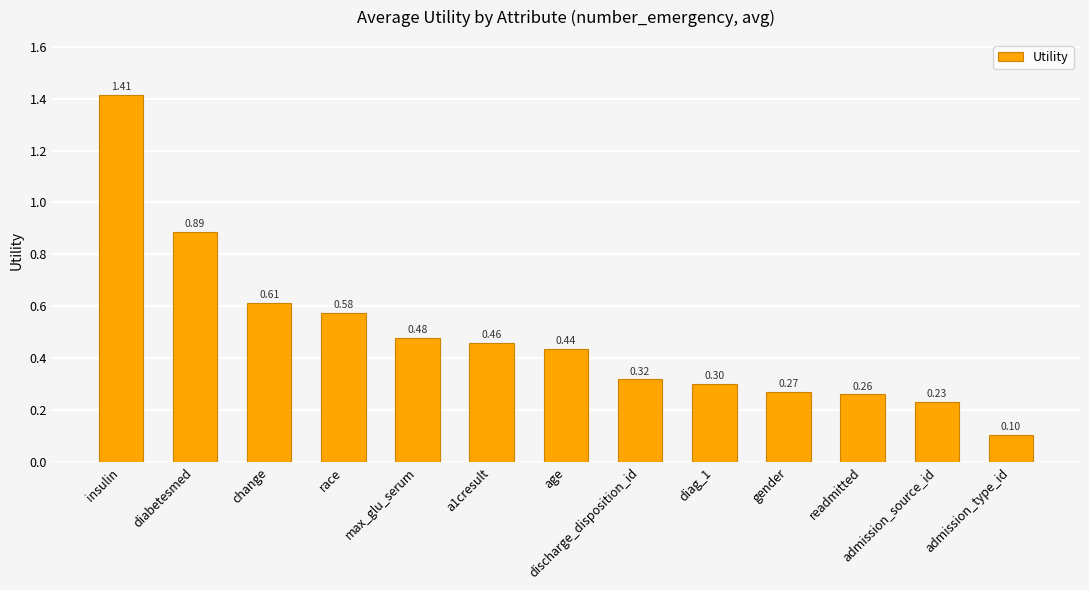

What position from the left is admission_type_id?

13